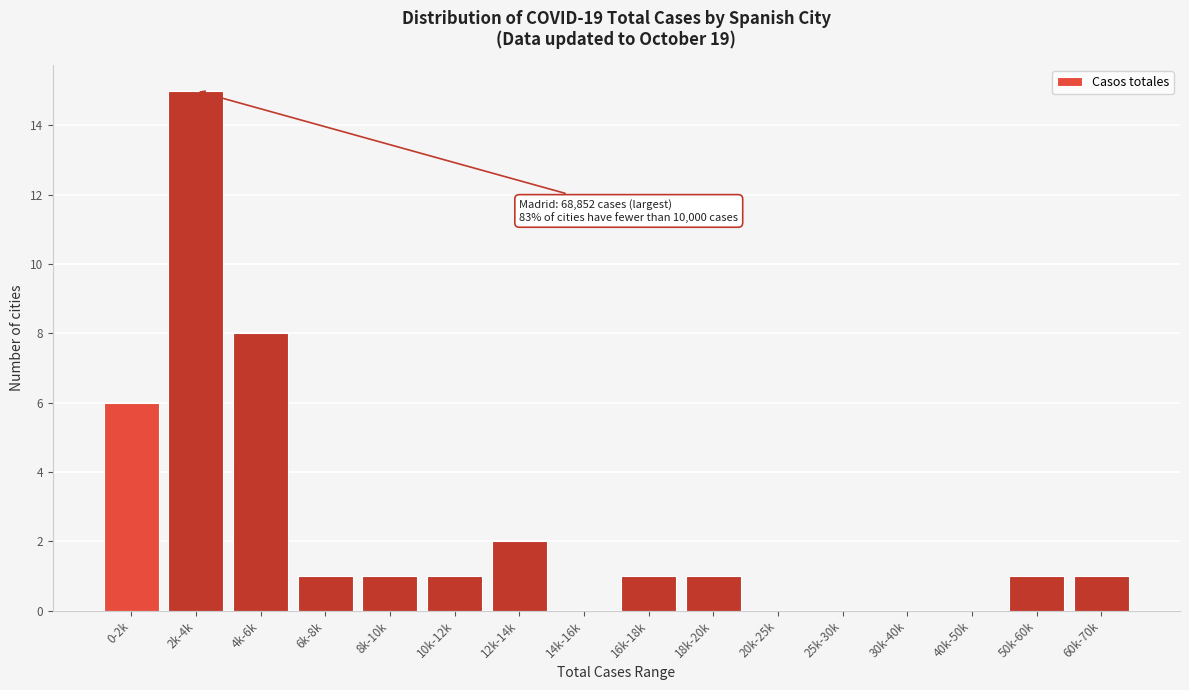

Reading left to right, what are all the values shown in this chart?

0-2k=6	2k-4k=15	4k-6k=8	6k-8k=1	8k-10k=1	10k-12k=1	12k-14k=2	14k-16k=0	16k-18k=1	18k-20k=1	20k-25k=0	25k-30k=0	30k-40k=0	40k-50k=0	50k-60k=1	60k-70k=1